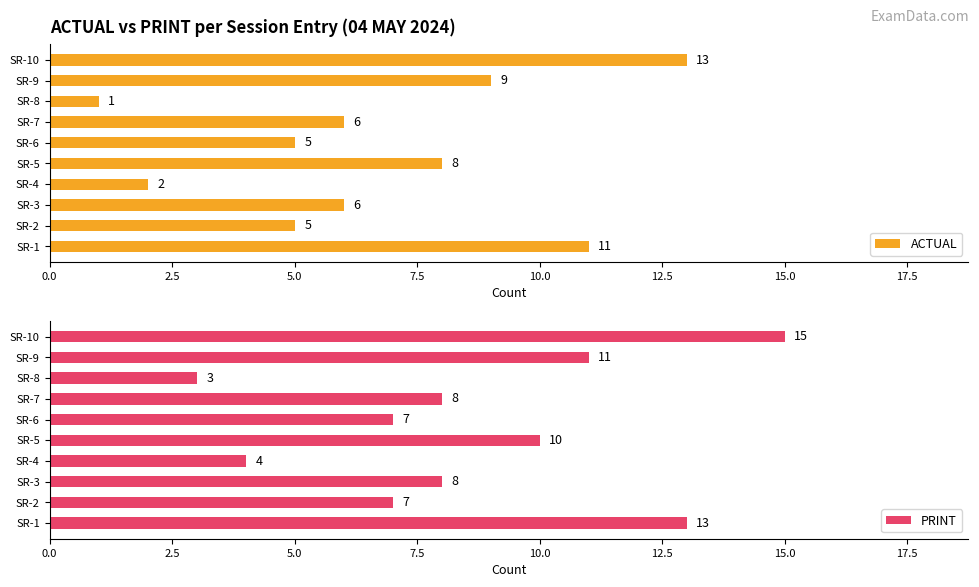

What is the greatest value displayed?

15